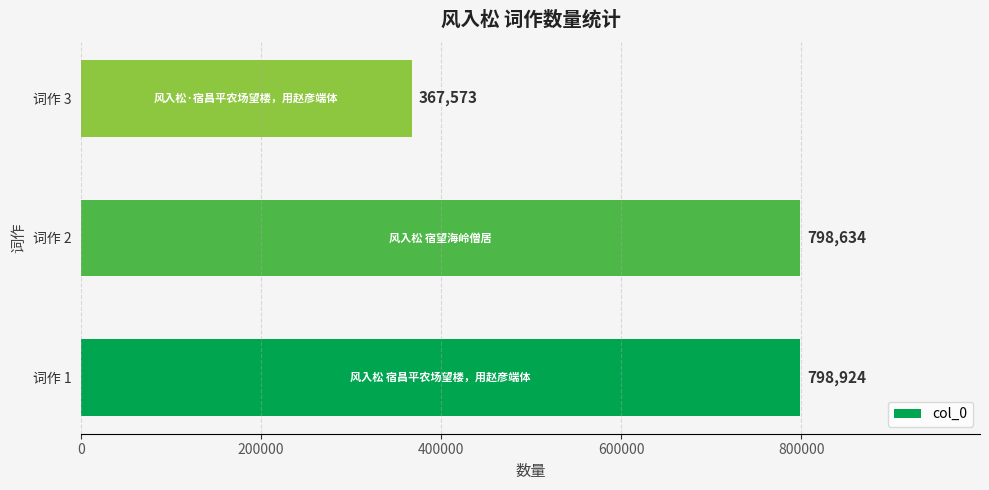

How many data points does each series have?

3